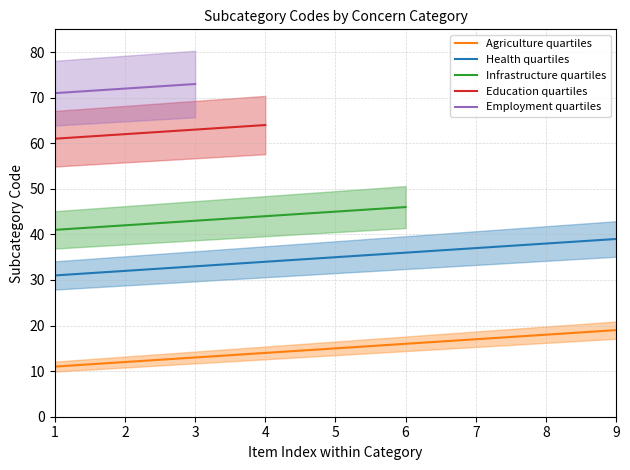

True or false: Employment quartiles and Health quartiles intersect in this chart.

False